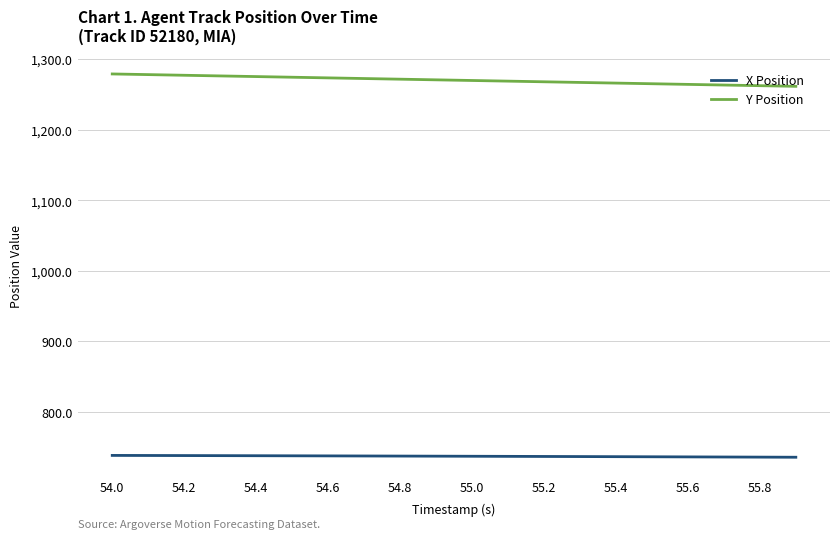

How many lines are shown in the chart?

2